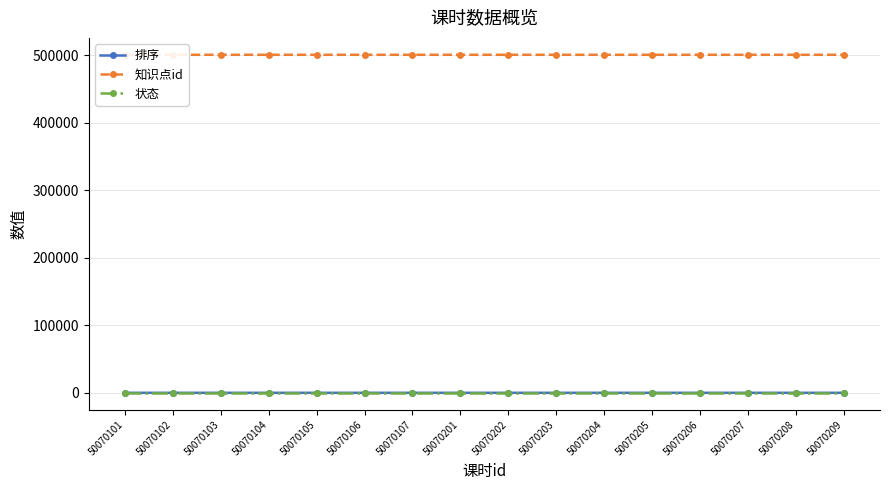

List the series in order of their peak value, lowest first.

状态, 排序, 知识点id